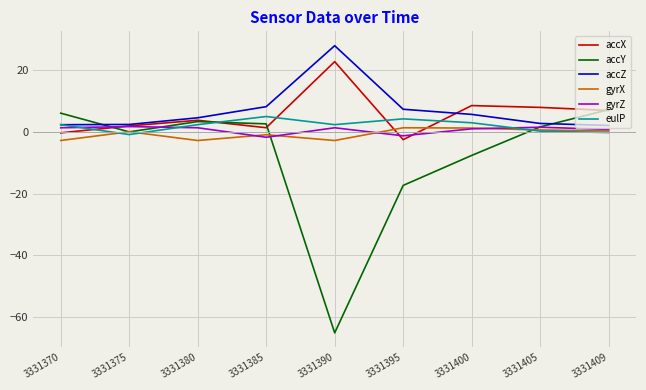

How many series are shown in this chart?

6